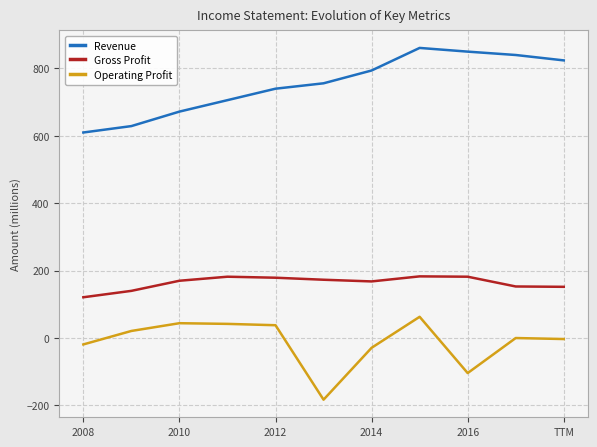

At how many categories does at least one series exceed 379?

11